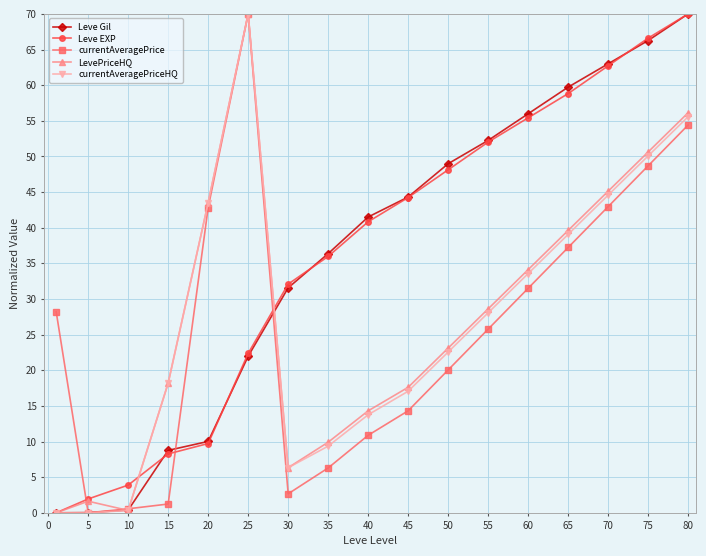

Does the chart have visible grid lines?

Yes